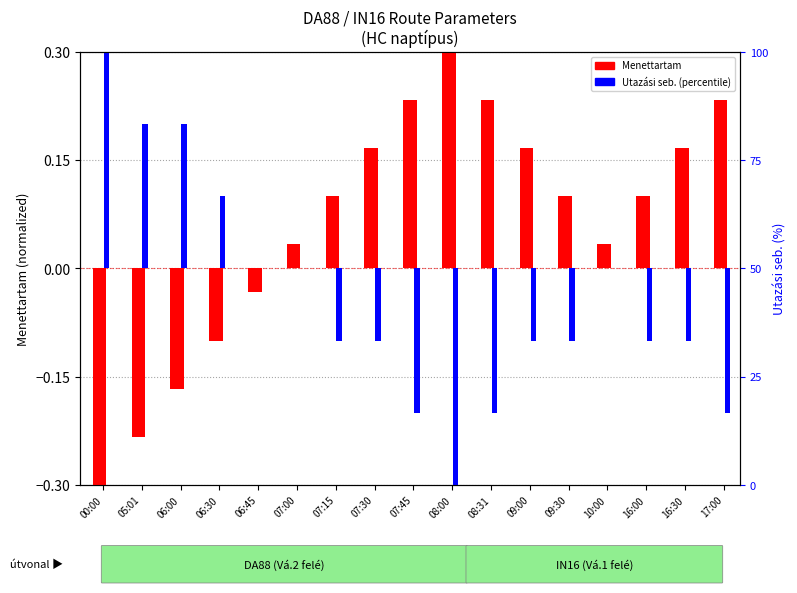

What is the difference between the maximum and minimum values in the Menettartam (normalized) series?

0.6